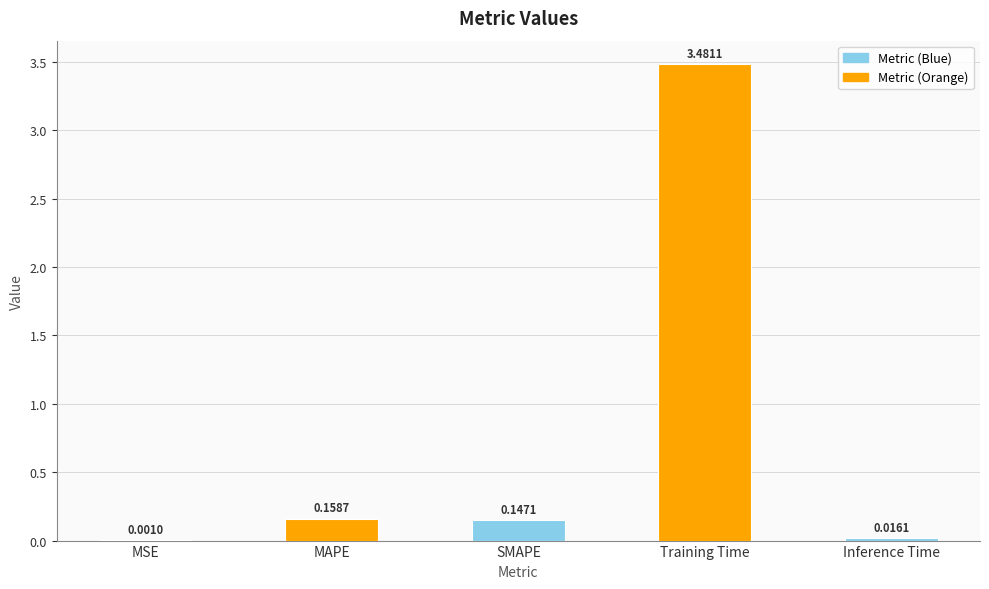

Which has a higher value, SMAPE or MAPE?

MAPE